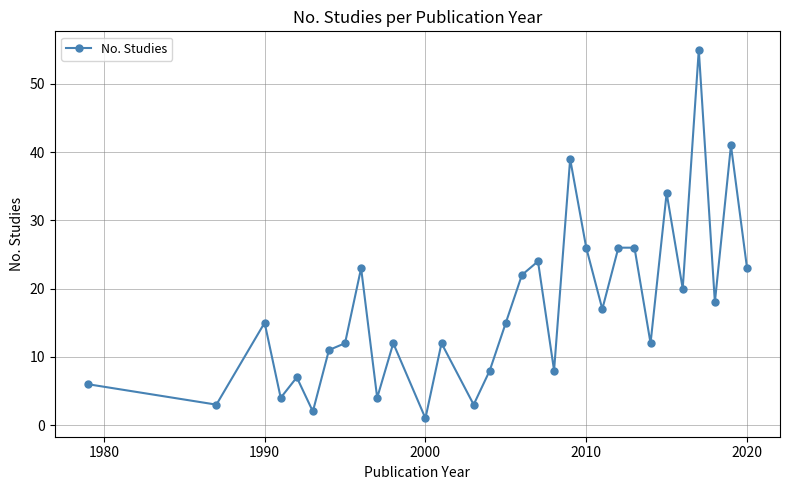

What is the sum of all values?

529